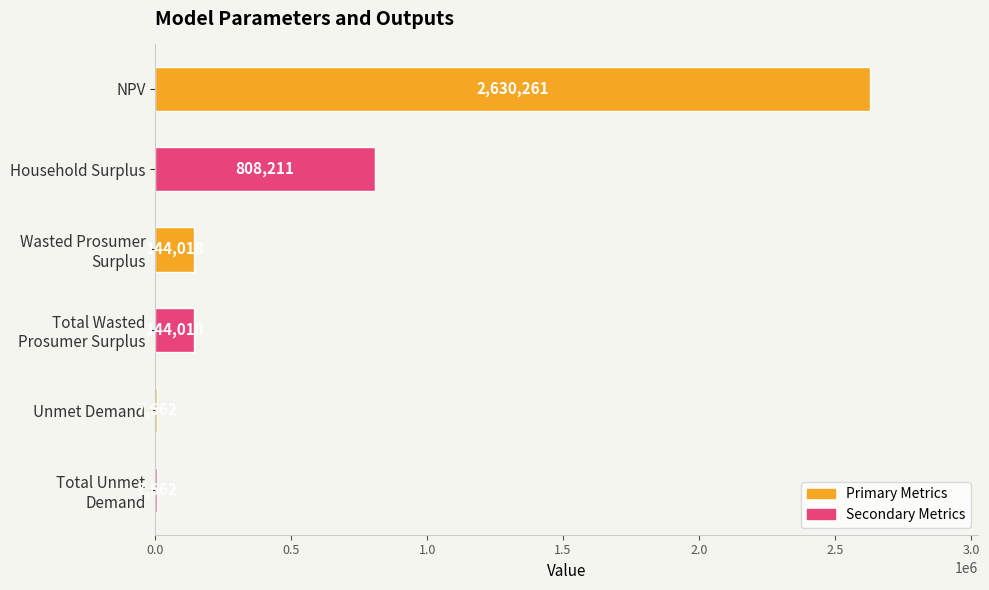

What is the sum of all values?

3741830.6